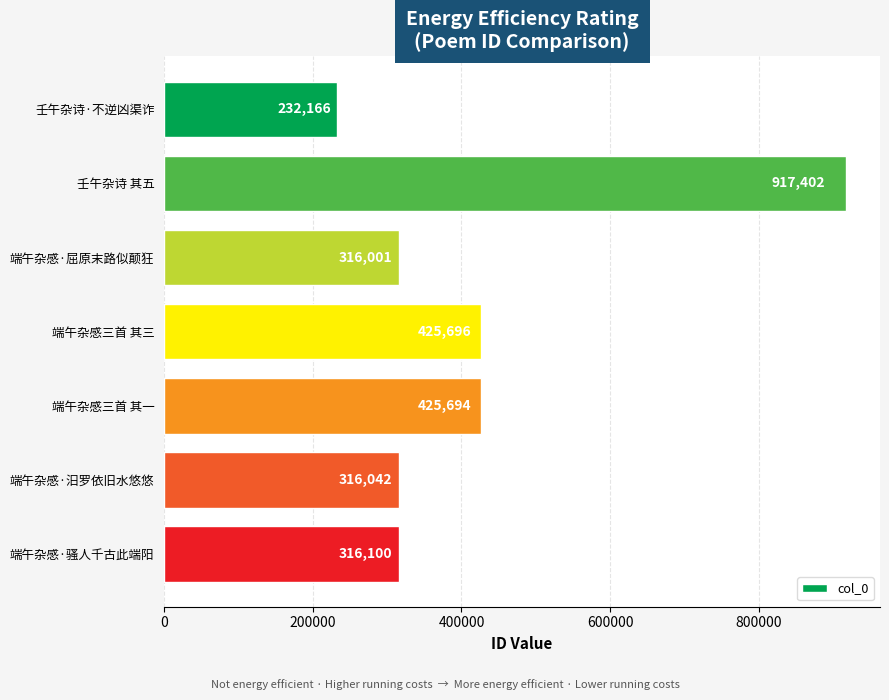

List the labels in order of value, smallest first.

壬午杂诗·不逆凶渠诈, 端午杂感·屈原末路似颠狂, 端午杂感·汨罗依旧水悠悠, 端午杂感·骚人千古此端阳, 端午杂感三首 其一, 端午杂感三首 其三, 壬午杂诗 其五